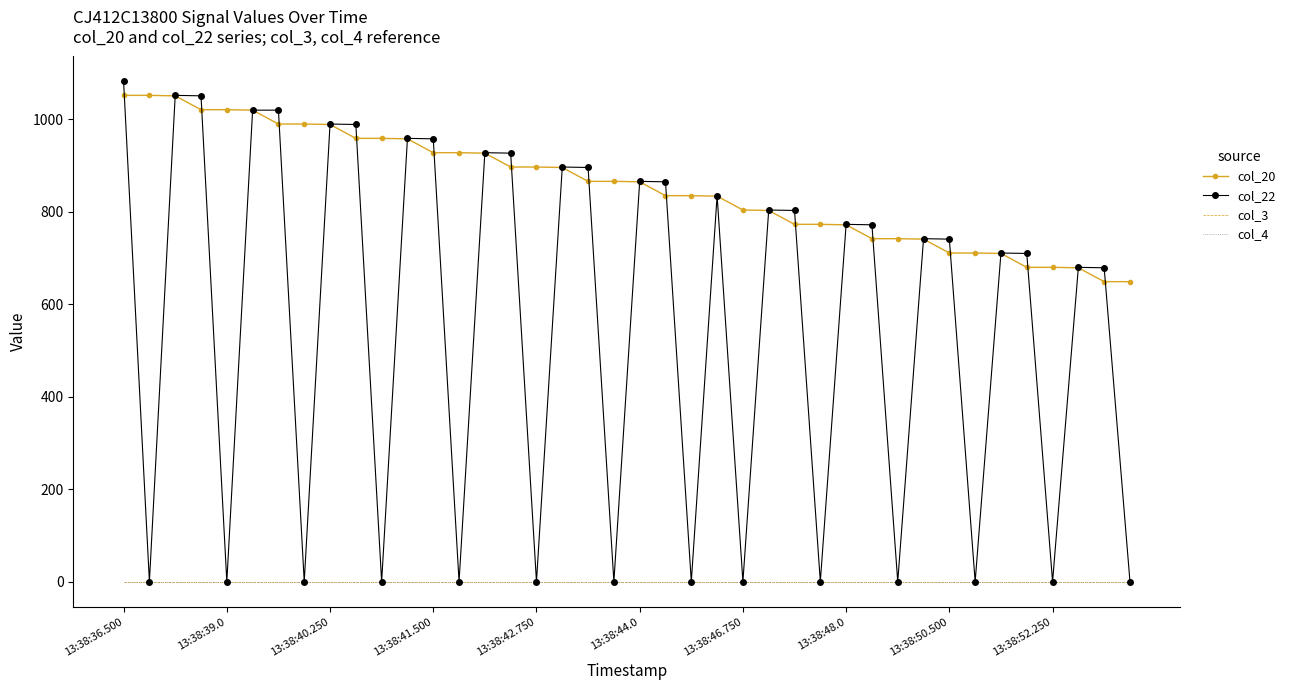

Count the number of data series in this chart.

4